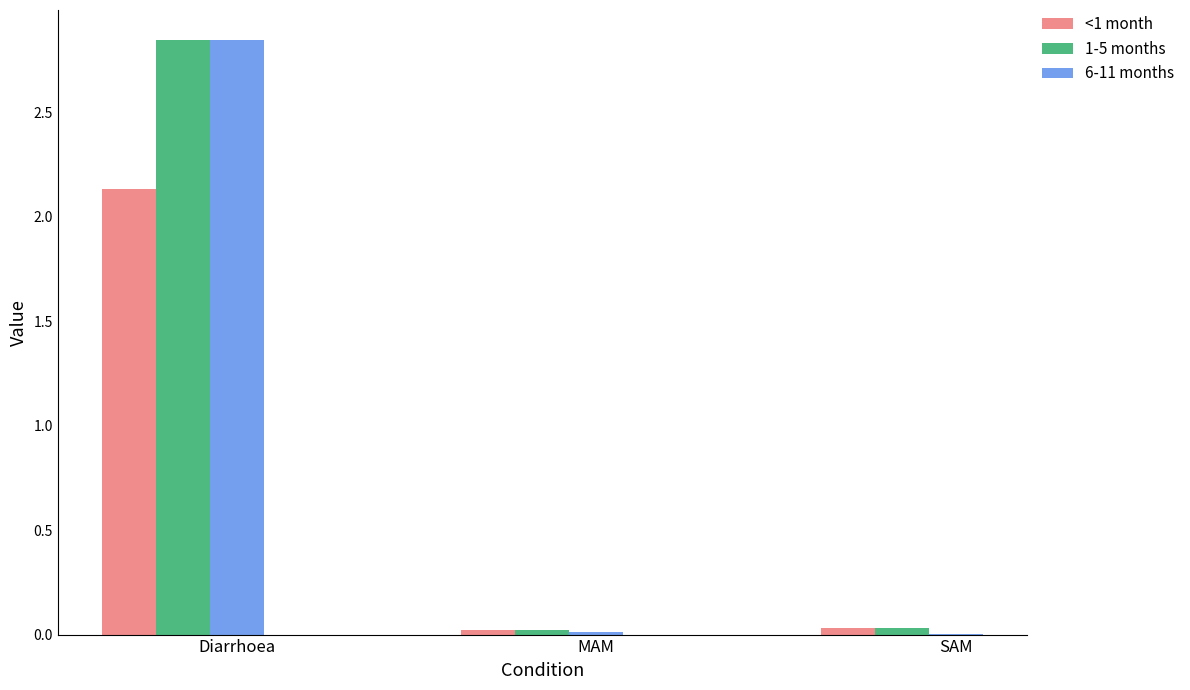

True or false: 6-11 months has a value of 0.0 at SAM.

True